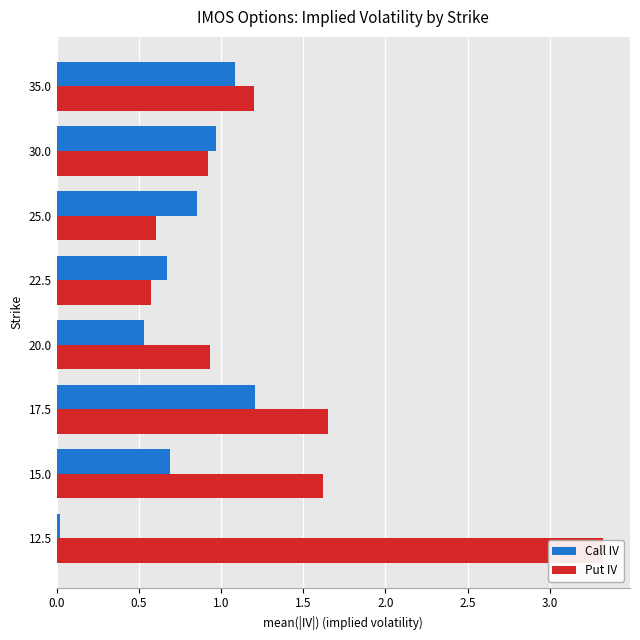

How many data points does each series have?

8